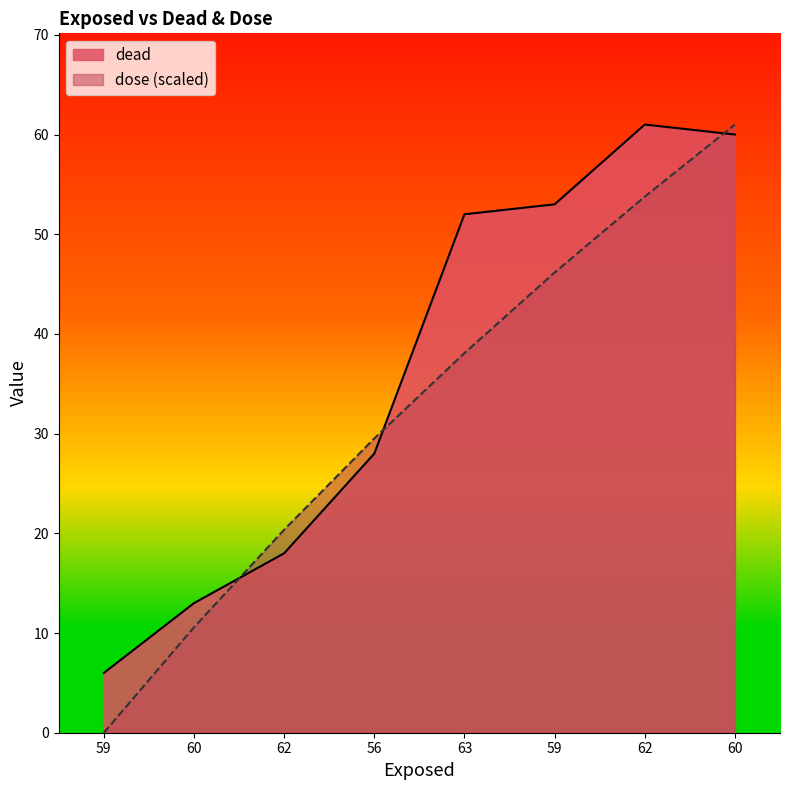

What is the total value across all series at 59?

6.0